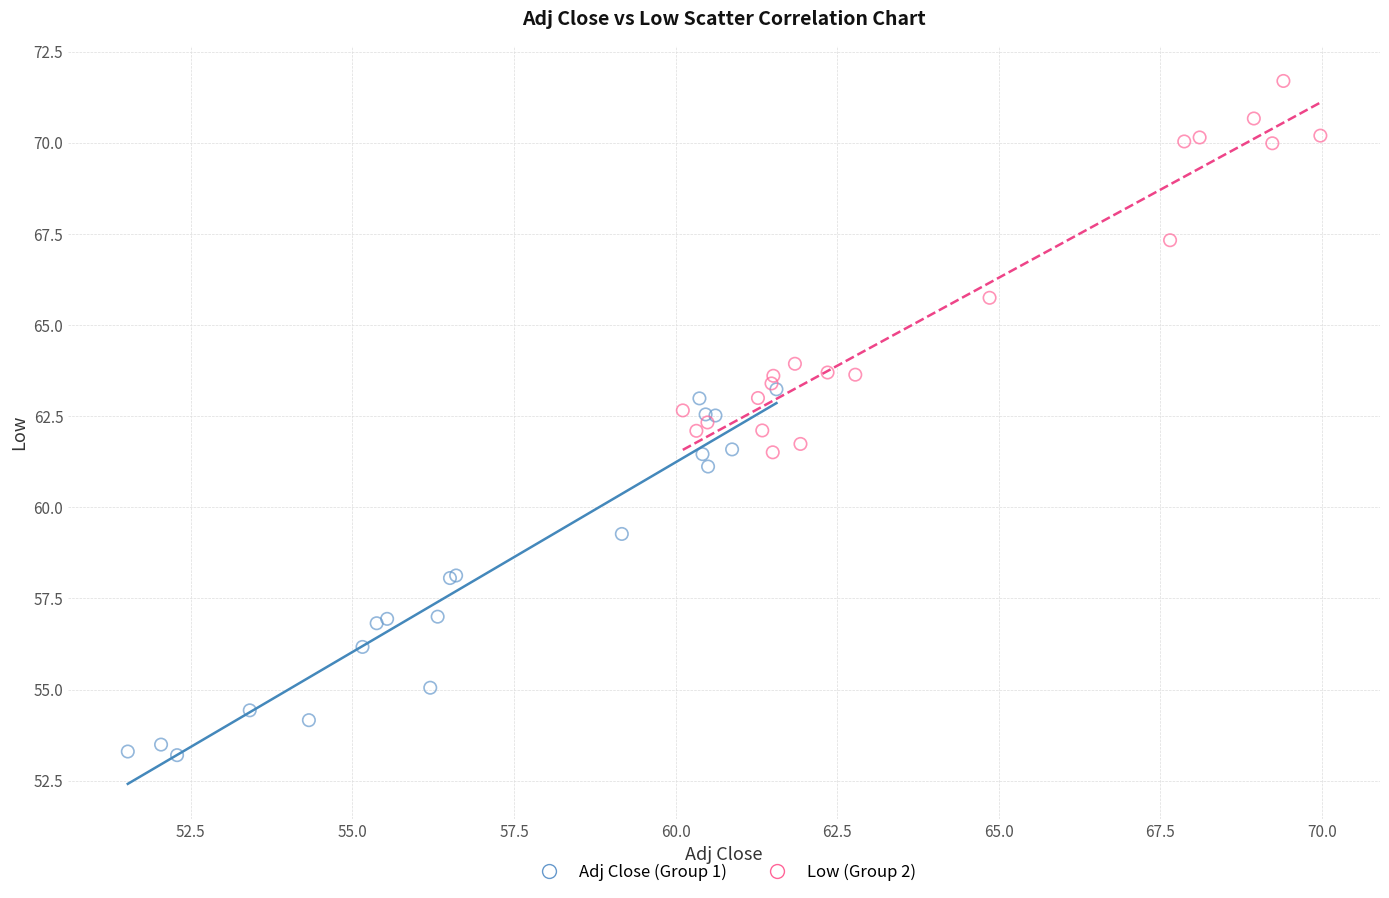

Which series contains the lowest Y value?

Adj Close (Group 1)